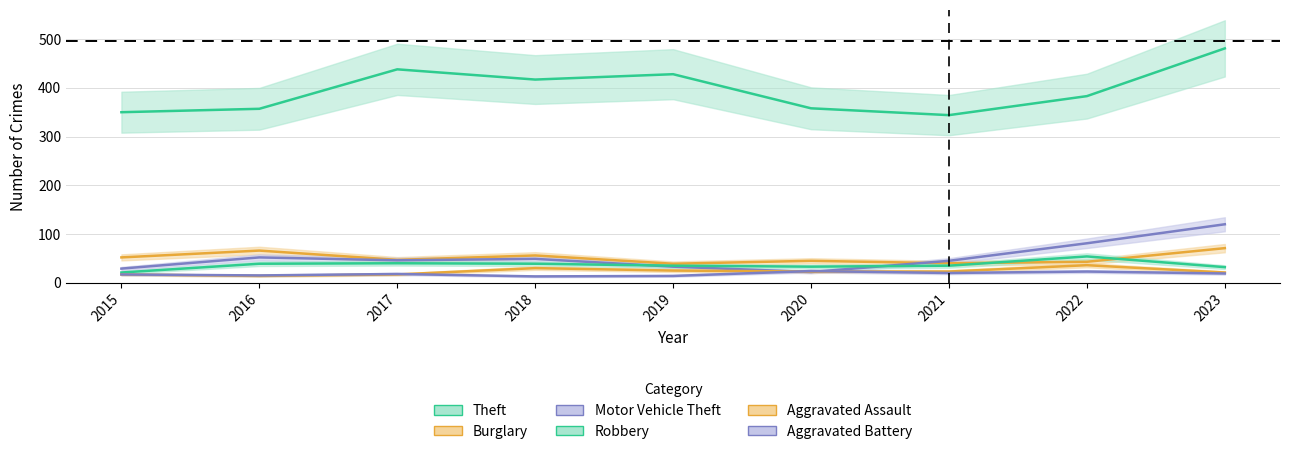

Where is the first local maximum for Aggravated Battery?

2017